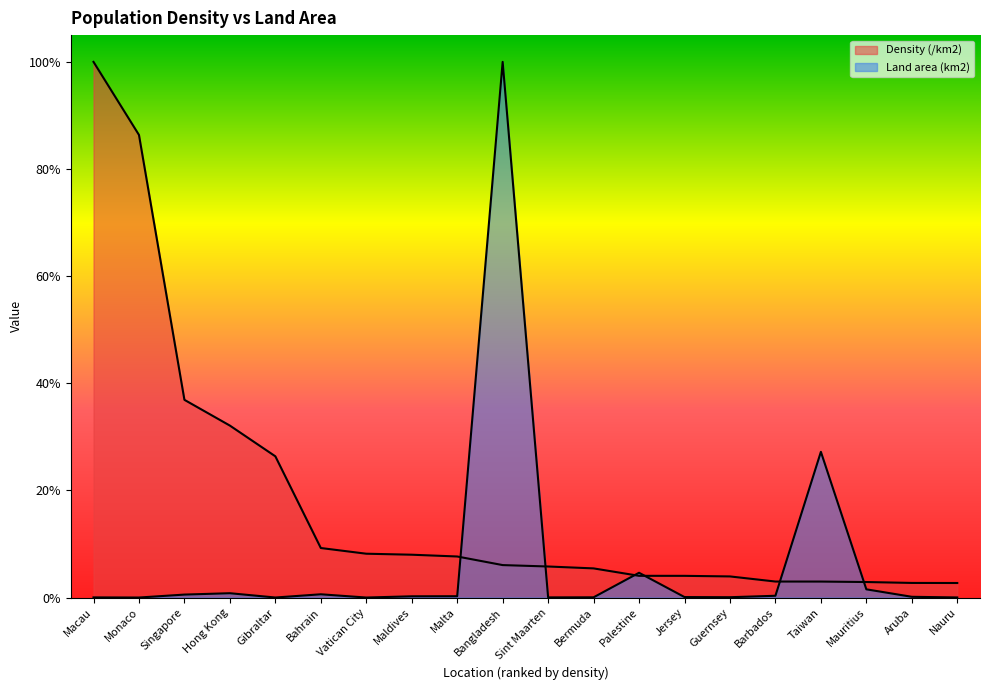

How many distinct data groups are displayed?

2